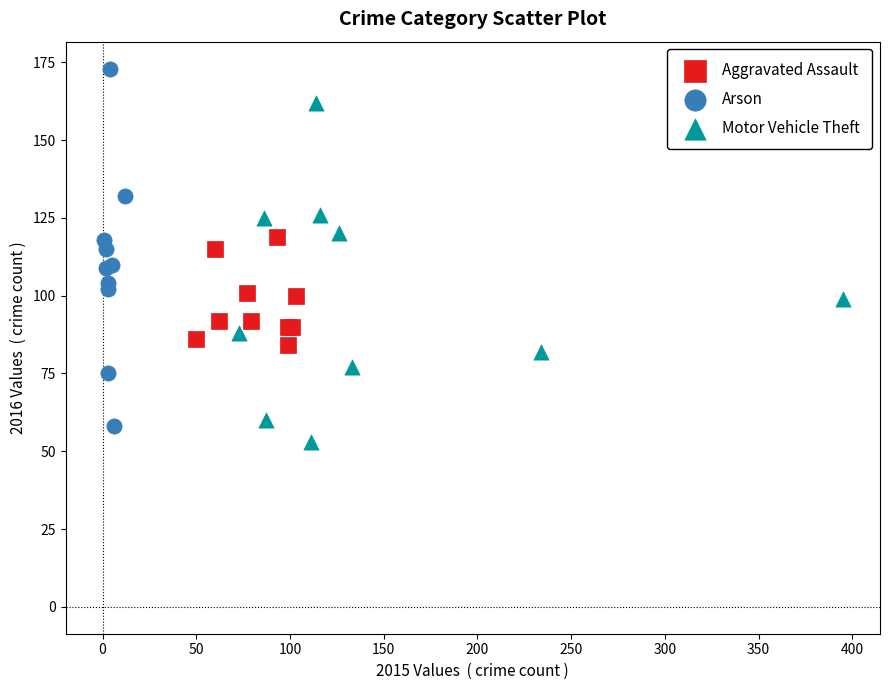

Which series has the widest spread of Y values?

Arson